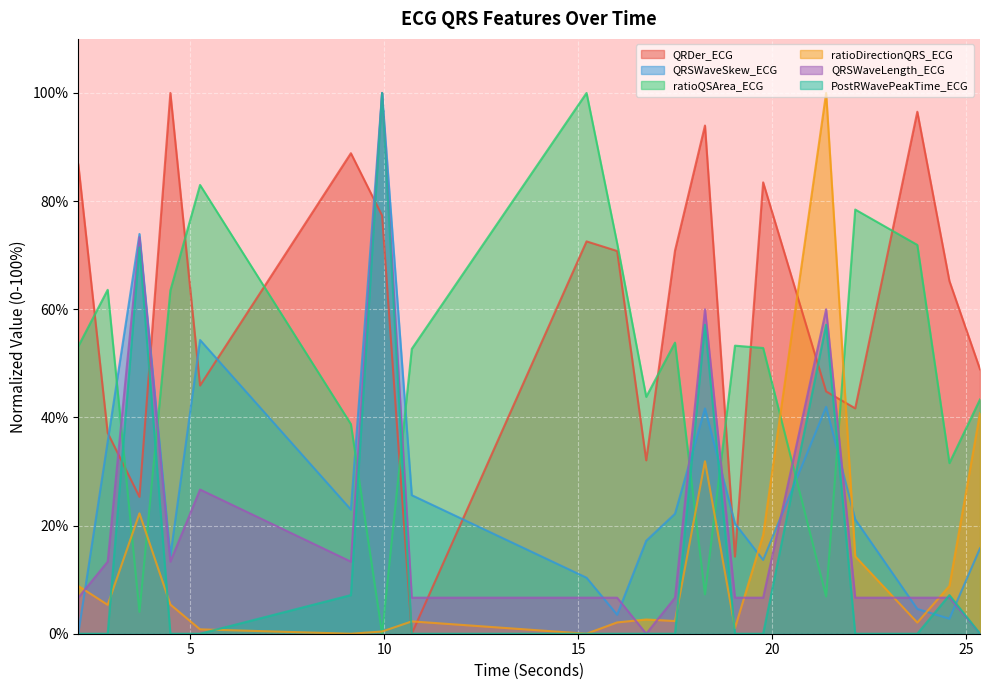

Reading right to left, transcribe all the data shown in this chart.

QRDer_ECG: 48.9	65.2	96.5	41.7	44.8	83.5	14.3	94.0	70.8	32.1	70.8	72.6	0.0	77.3	88.9	45.9	100.0	25.3	37.1	86.8
QRSWaveSkew_ECG: 15.8	2.8	4.6	21.1	42.0	13.6	20.4	41.7	22.2	17.2	3.5	10.4	25.6	100.0	23.0	54.3	14.4	73.9	35.5	0.0
ratioQSArea_ECG: 43.3	31.6	71.9	78.4	6.9	52.8	53.3	7.3	53.8	43.8	72.2	100.0	52.7	0.0	38.8	83.0	63.5	4.0	63.6	53.2
ratioDirectionQRS_ECG: 40.8	8.8	2.1	14.3	100.0	18.3	1.0	31.9	2.3	2.6	2.1	0.0	2.3	0.4	0.0	0.8	5.4	22.3	5.3	8.8
QRSWaveLength_ECG: 0.0	6.7	6.7	6.7	60.0	6.7	6.7	60.0	6.7	0.0	6.7	6.7	6.7	100.0	13.3	26.7	13.3	73.3	13.3	6.7
PostRWavePeakTime_ECG: 0.0	7.1	0.0	0.0	57.1	0.0	0.0	57.1	0.0	0.0	0.0	0.0	0.0	100.0	7.1	0.0	0.0	71.4	0.0	0.0